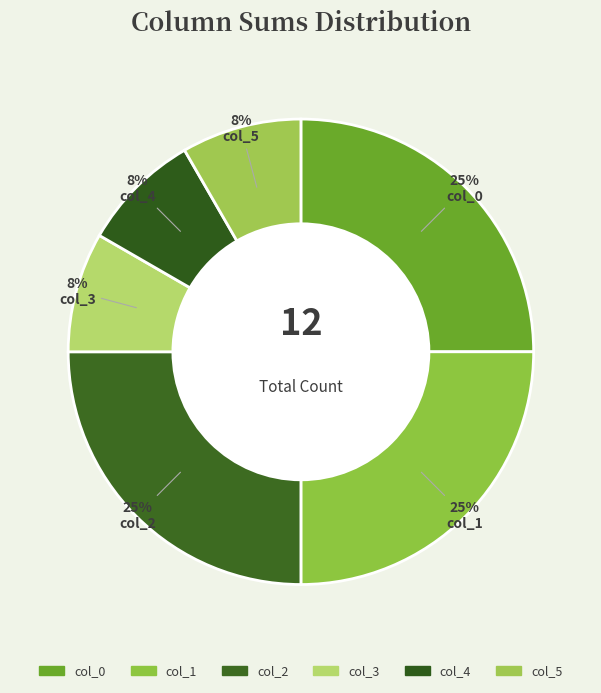

What is the largest slice in the pie chart?

col_0